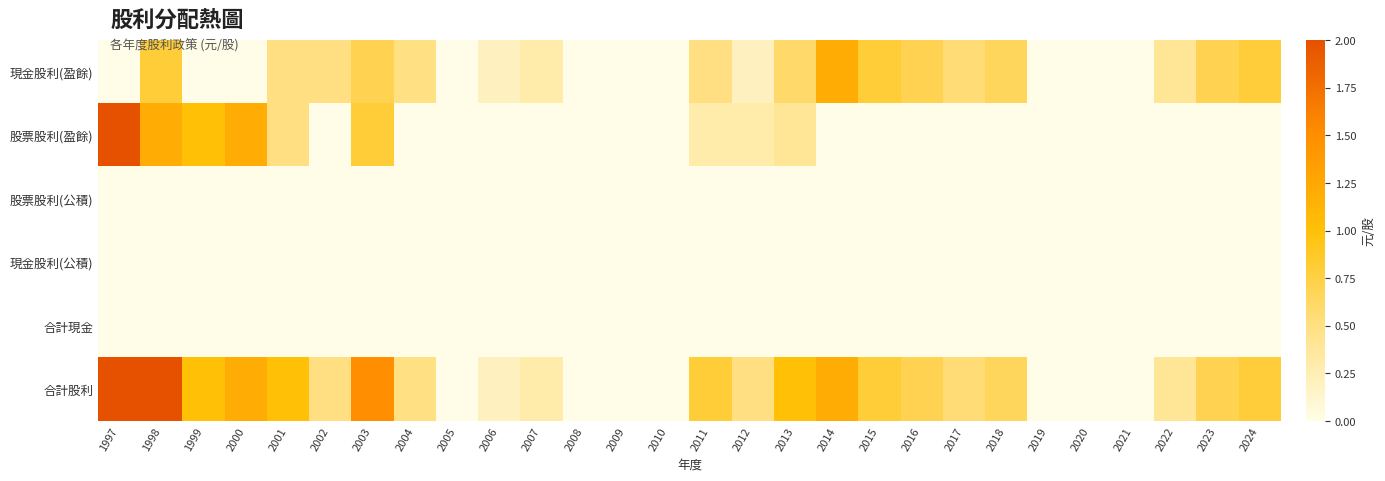

At which category is the sum across all series the highest?

1997